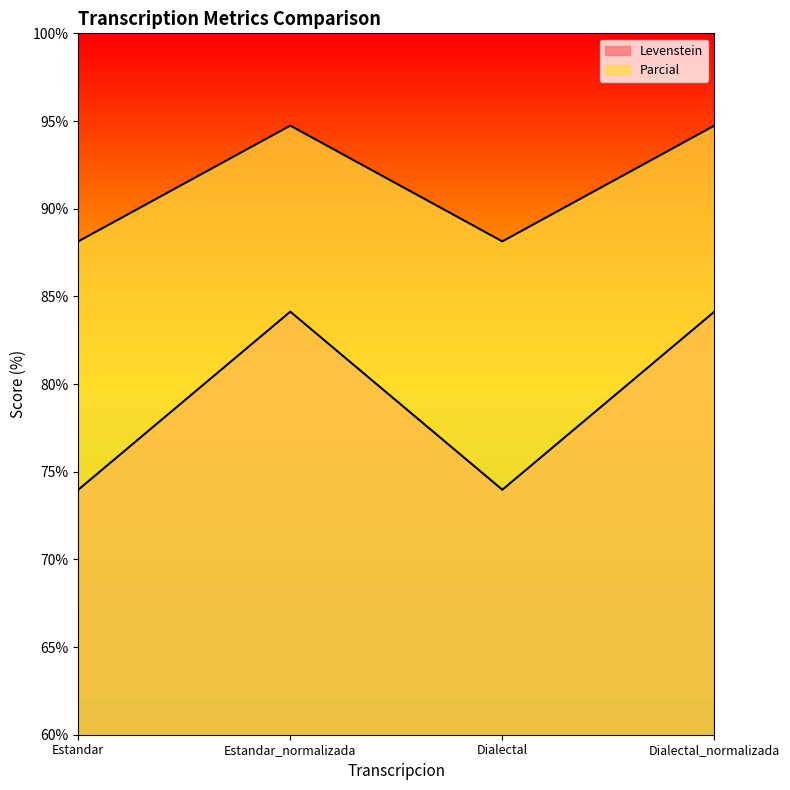

True or false: Levenstein has a value of 74.0 at Estandar.

True